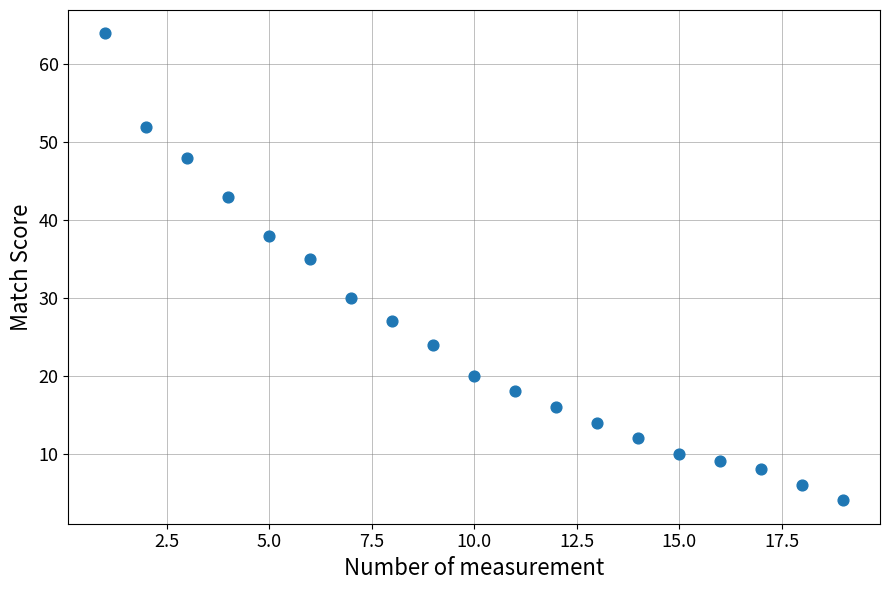

What is the range of Y values (max minus min)?

60